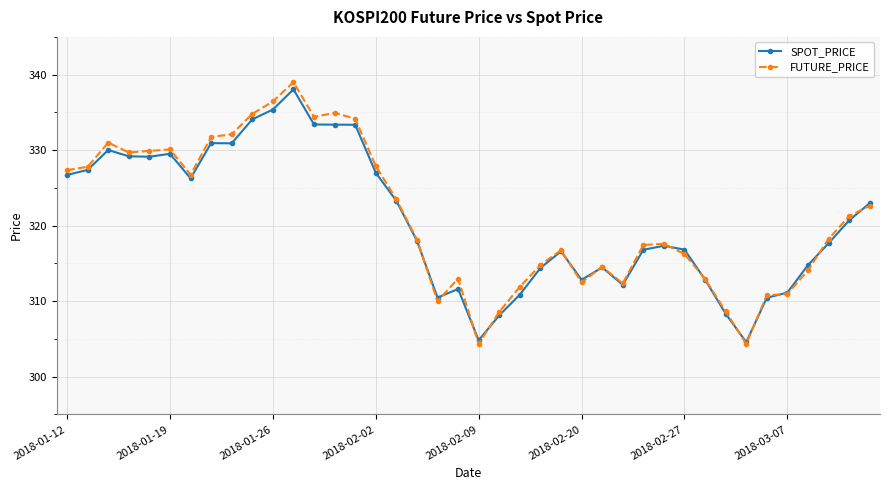

Rank the series by their average value, from highest to lowest.

FUTURE_PRICE, SPOT_PRICE